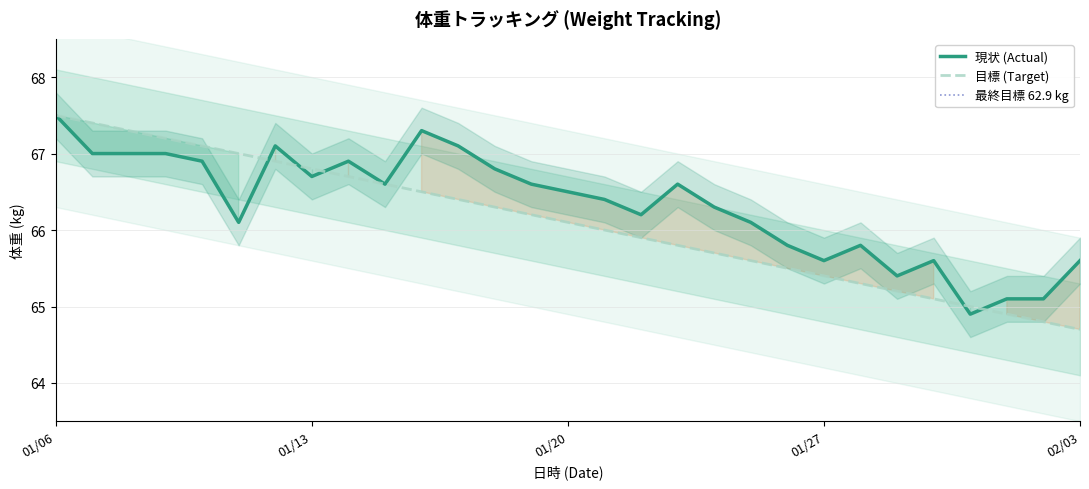

What is the maximum value for 現状 (Actual)?

67.5